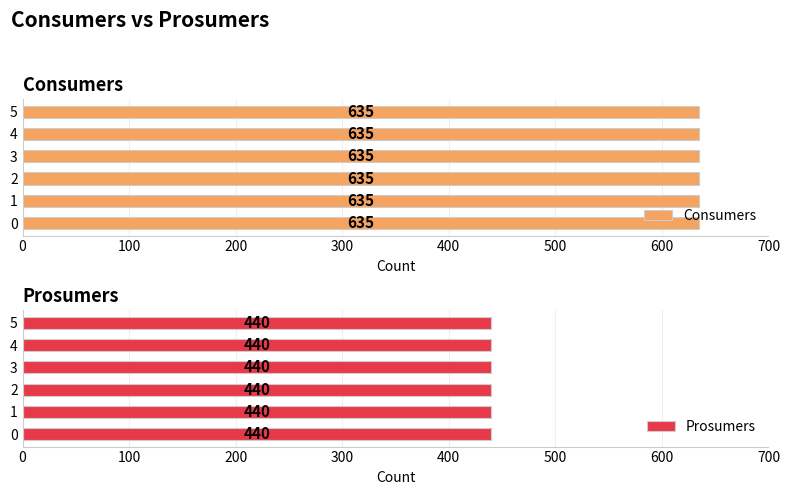

What are all the series names shown in the legend?

Consumers, Prosumers